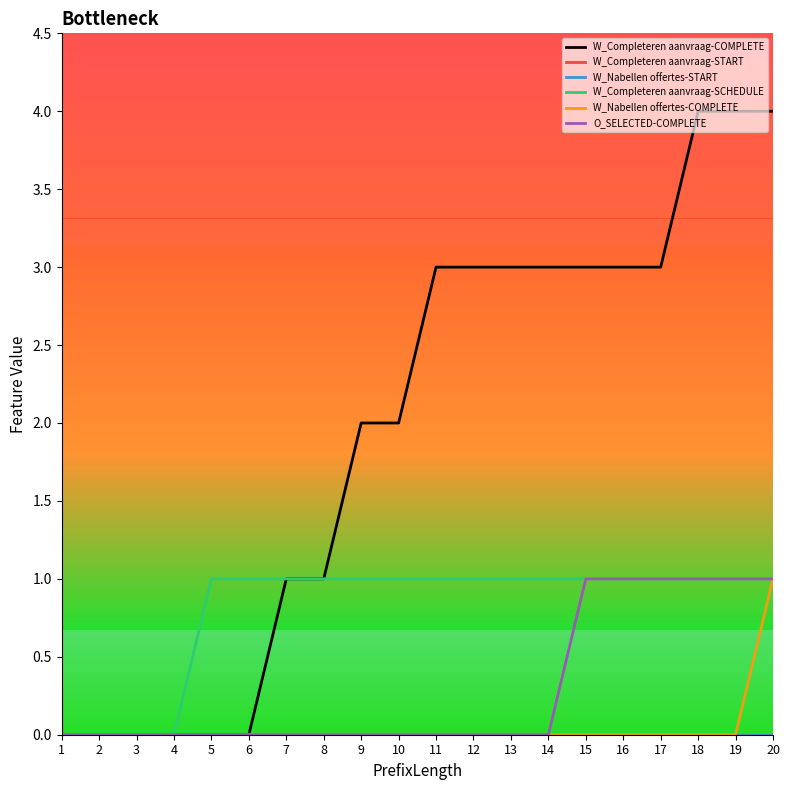

Does the chart have visible grid lines?

No